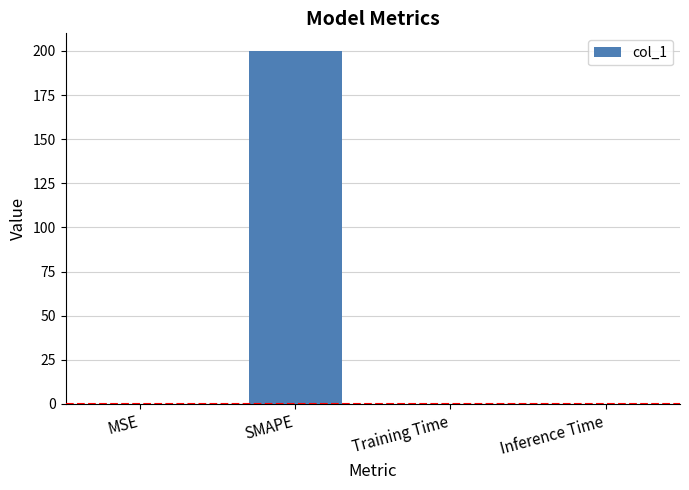

Which label corresponds to the largest value in the chart?

SMAPE